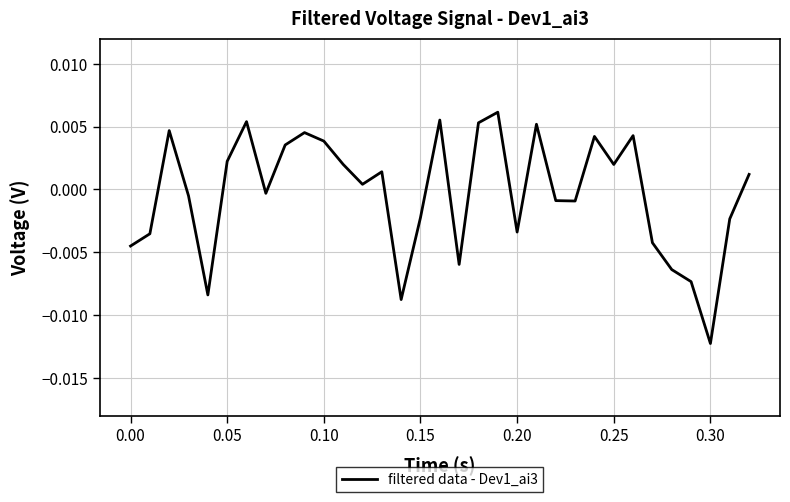

Which category has the lowest value across all series?

0.30